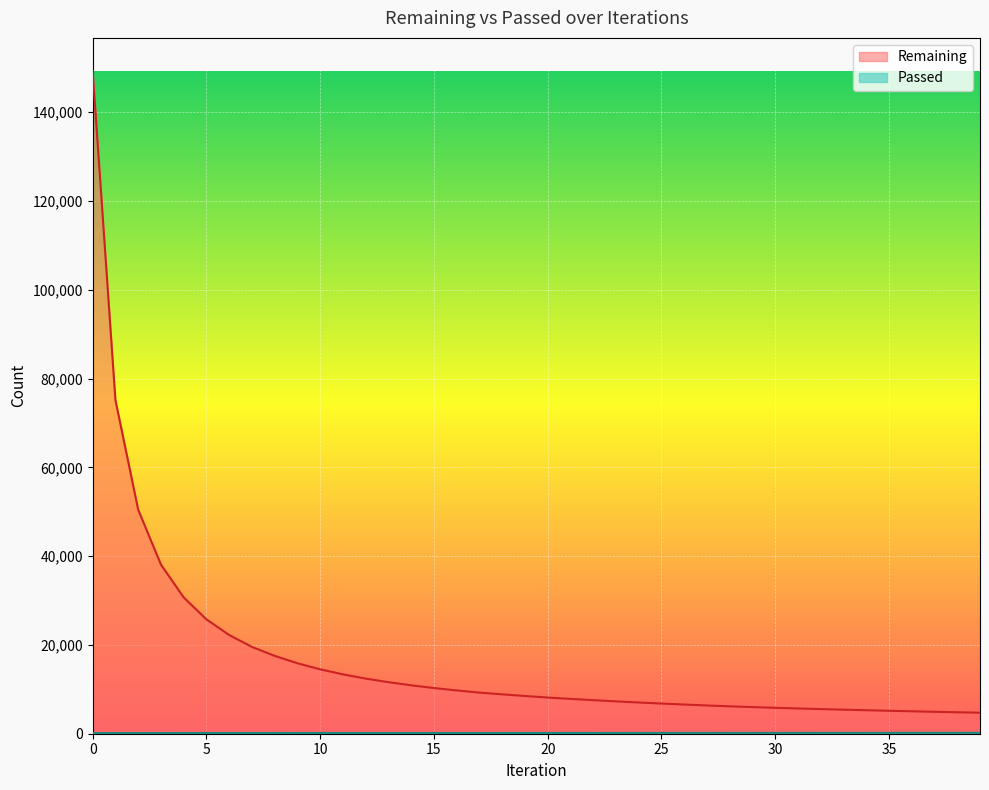

At 7, list the series in order from largest to smallest.

Remaining, Passed